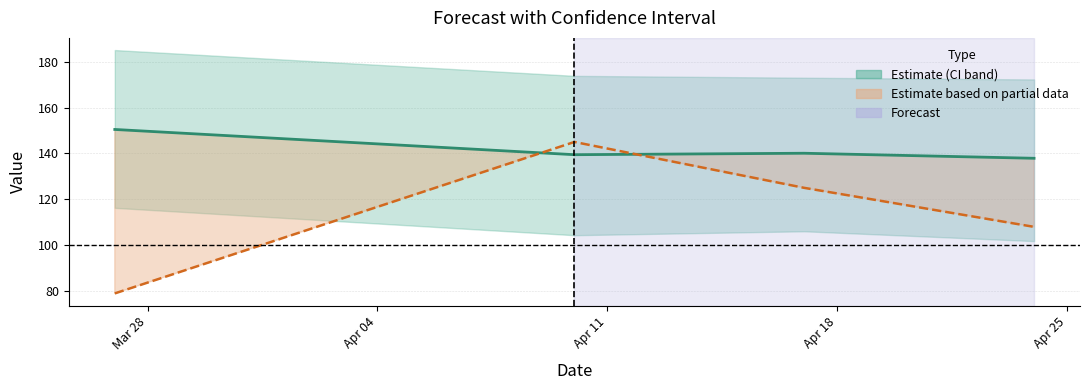

Does the chart display data point markers on the line(s)?

No